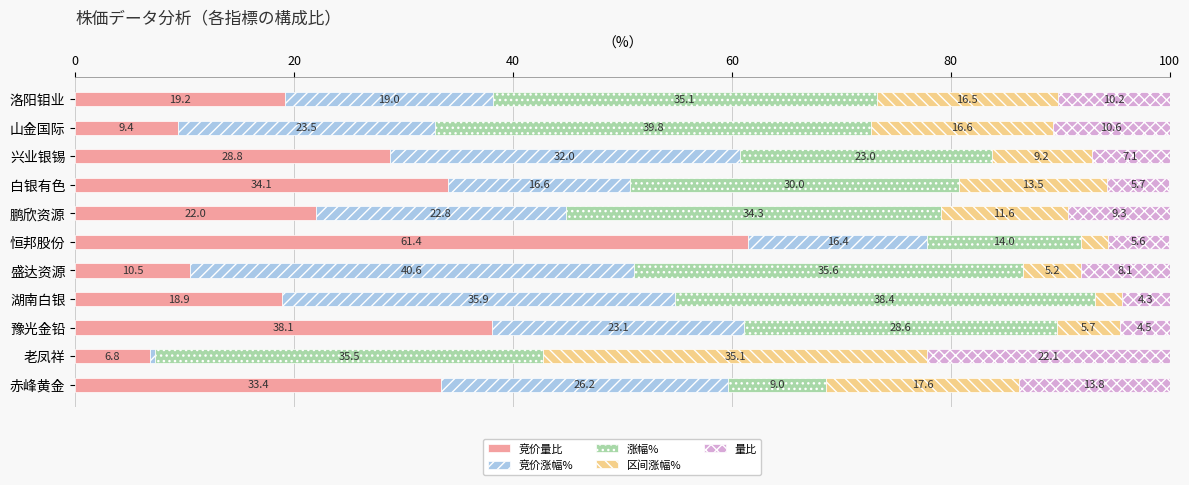

What is the total value across all series at 豫光金铅?

100.0